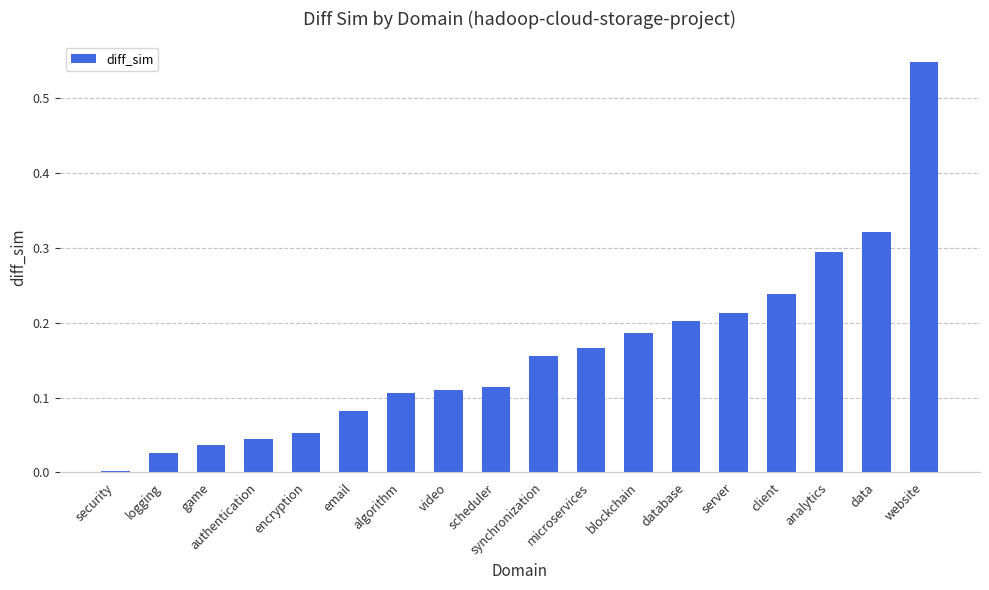

What is the sum of all values?

2.9